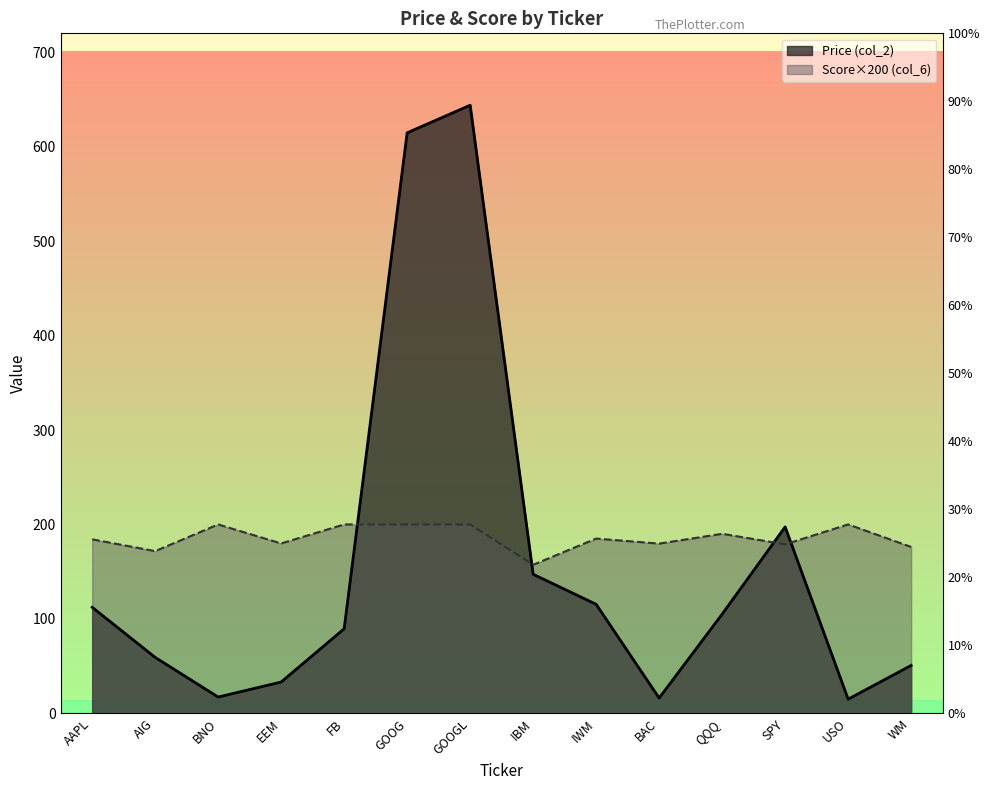

True or false: Score (col_6) has more than 2 interior local peaks.

True